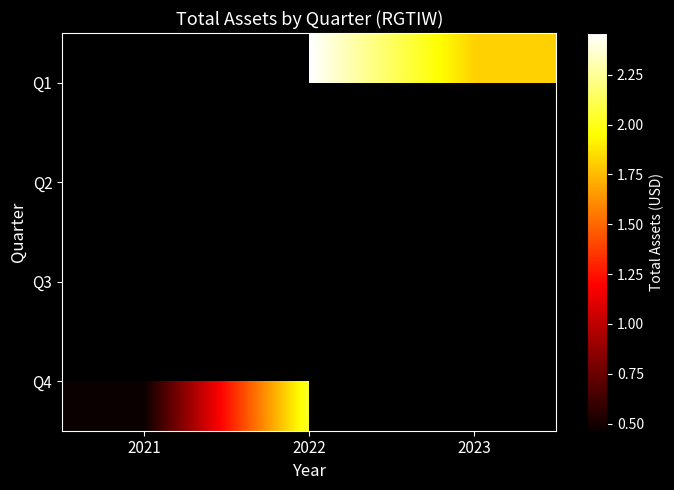

What is the minimum value shown in the chart?

46426430.0